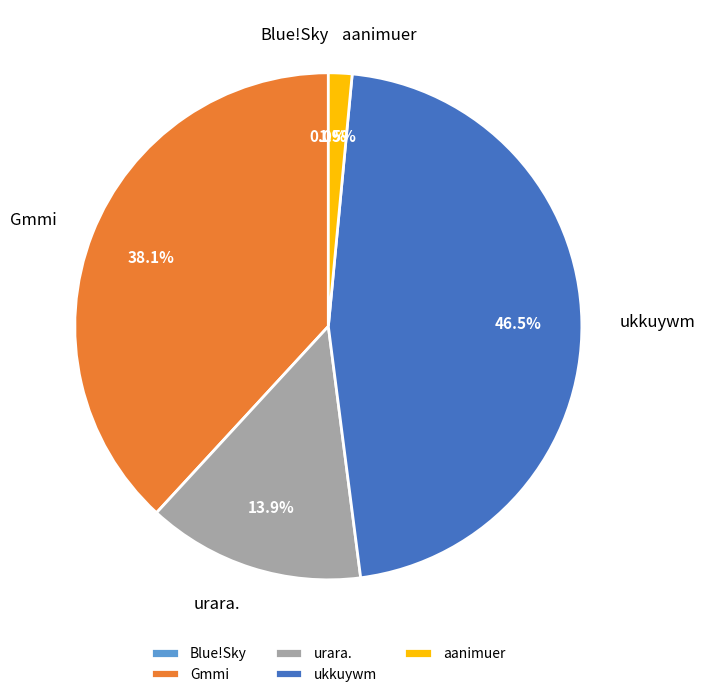

Does aanimuer account for over 50% of the chart?

No